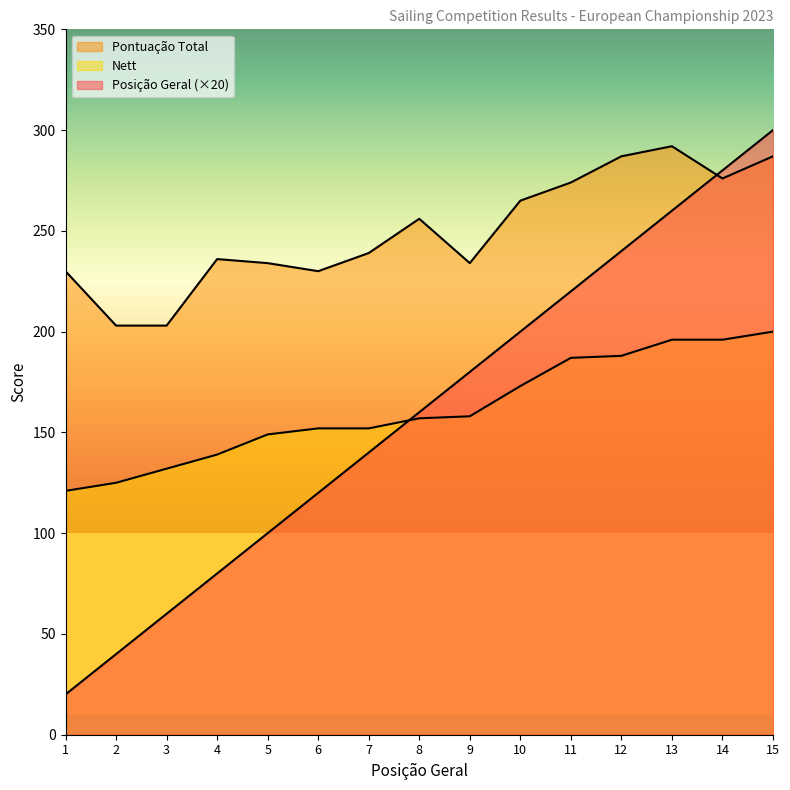

Rank the series at 13 from highest to lowest value.

Pontuação Total, Posição Geral, Nett